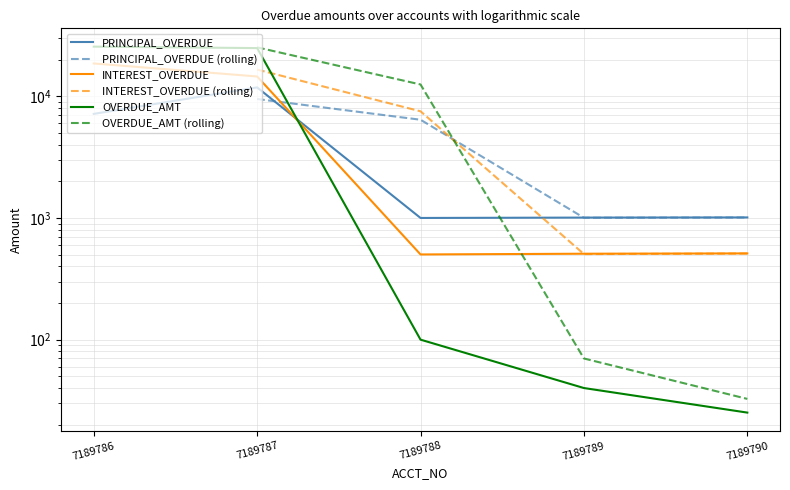

Between 7189789 and 7189786, which is larger?

7189786